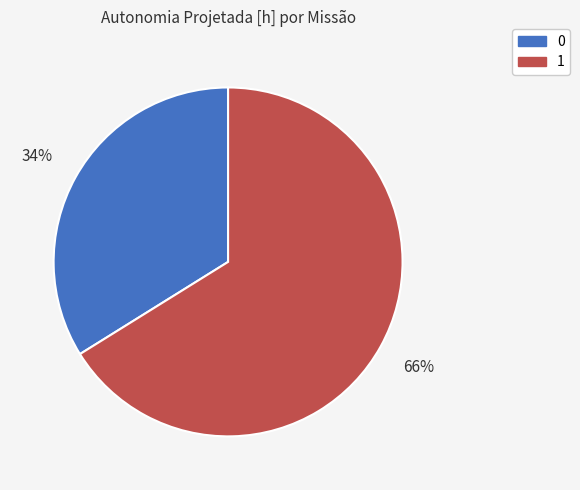

Rank the categories by value from highest to lowest.

1, 0